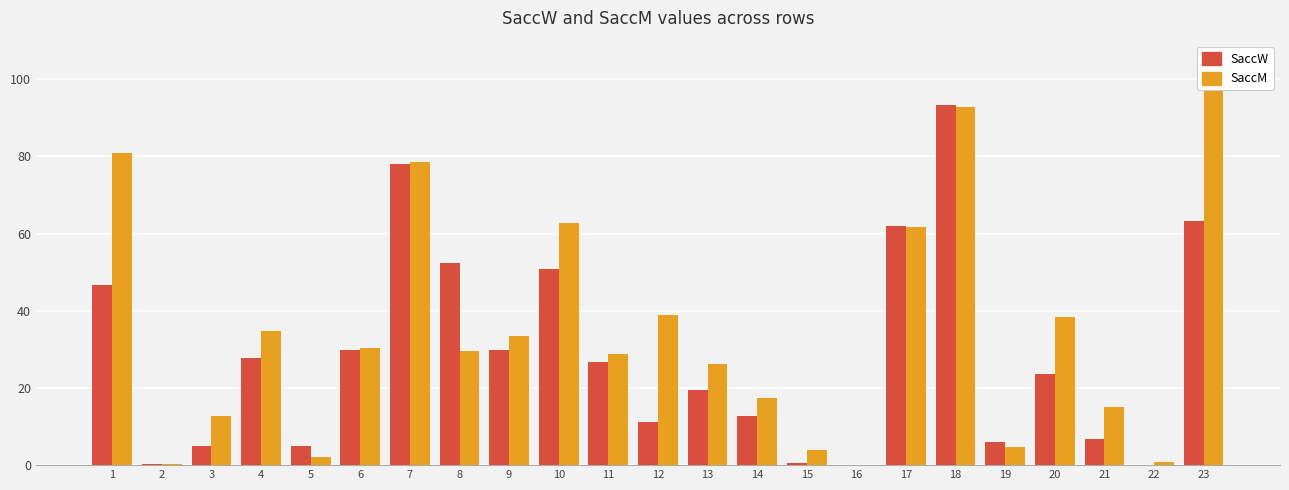

At 21, list the series in order from smallest to largest.

SaccW, SaccM